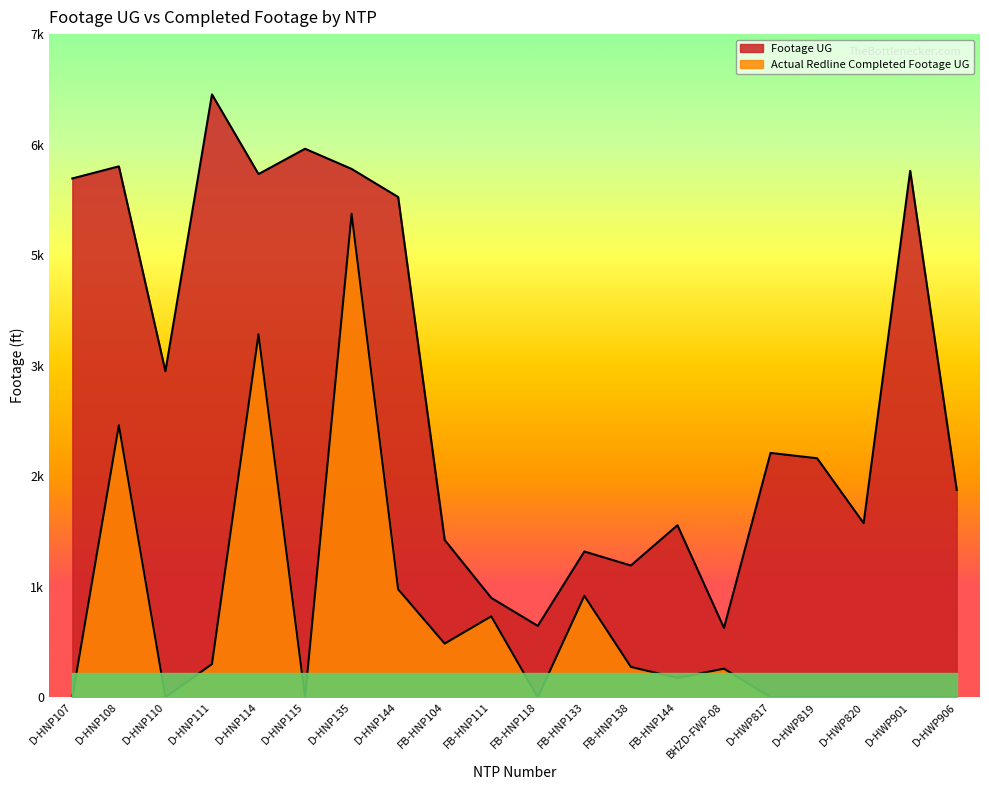

What is the difference between the highest and lowest values at D-HNP135?

523